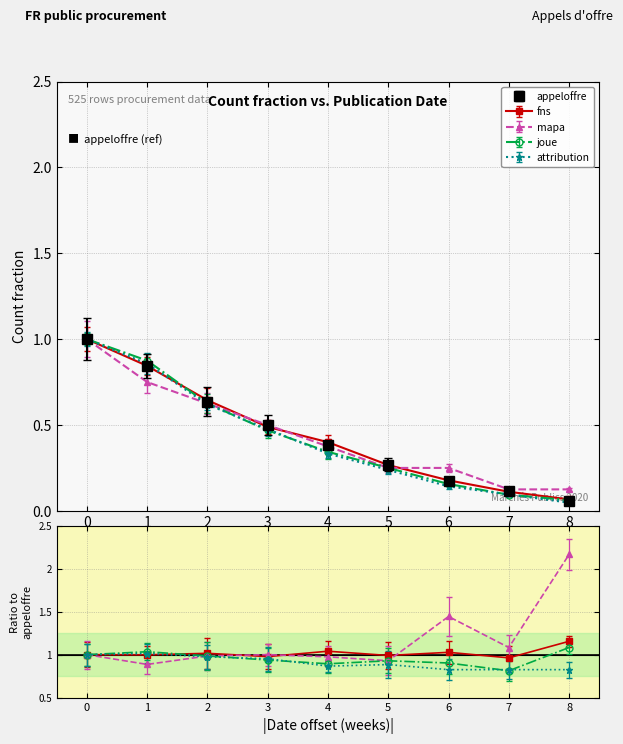

After their last crossing, which series has the higher values: attribution or fns?

fns